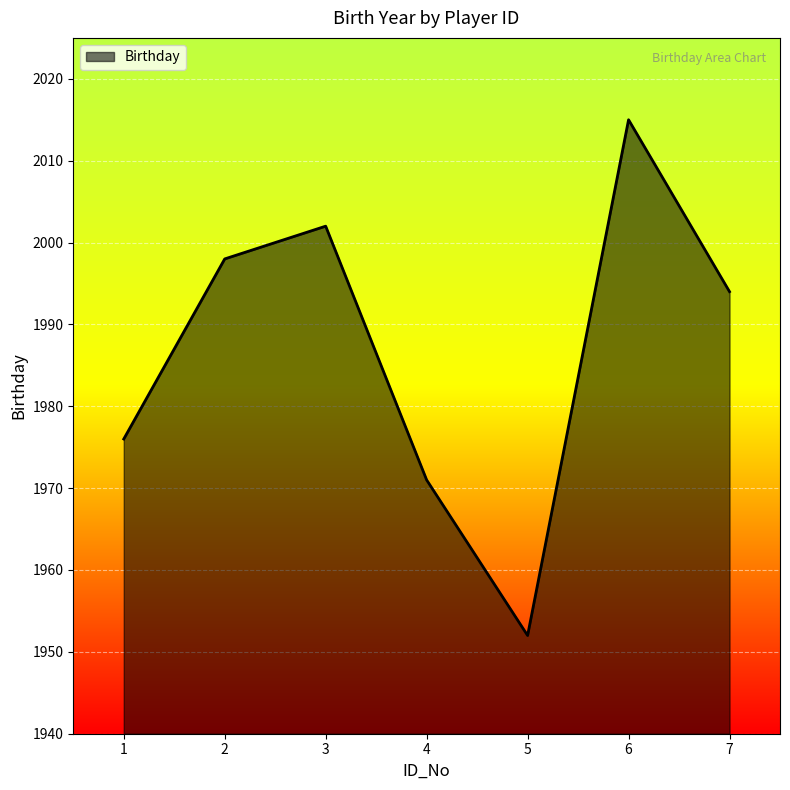

What is the greatest value displayed?

2015